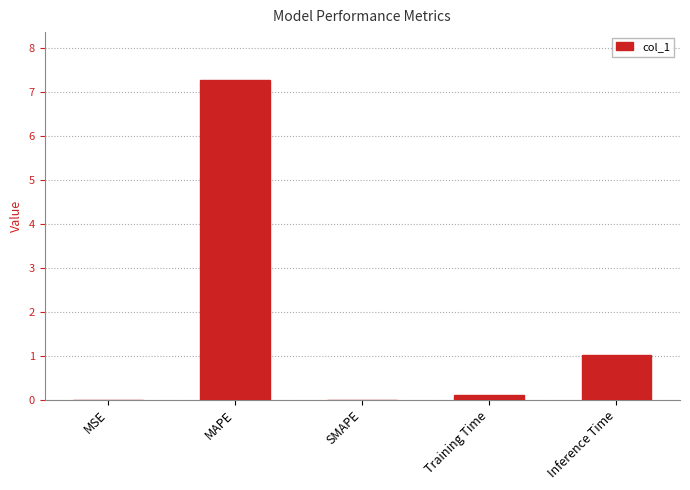

Is it true that the value at SMAPE is -5.1?

False